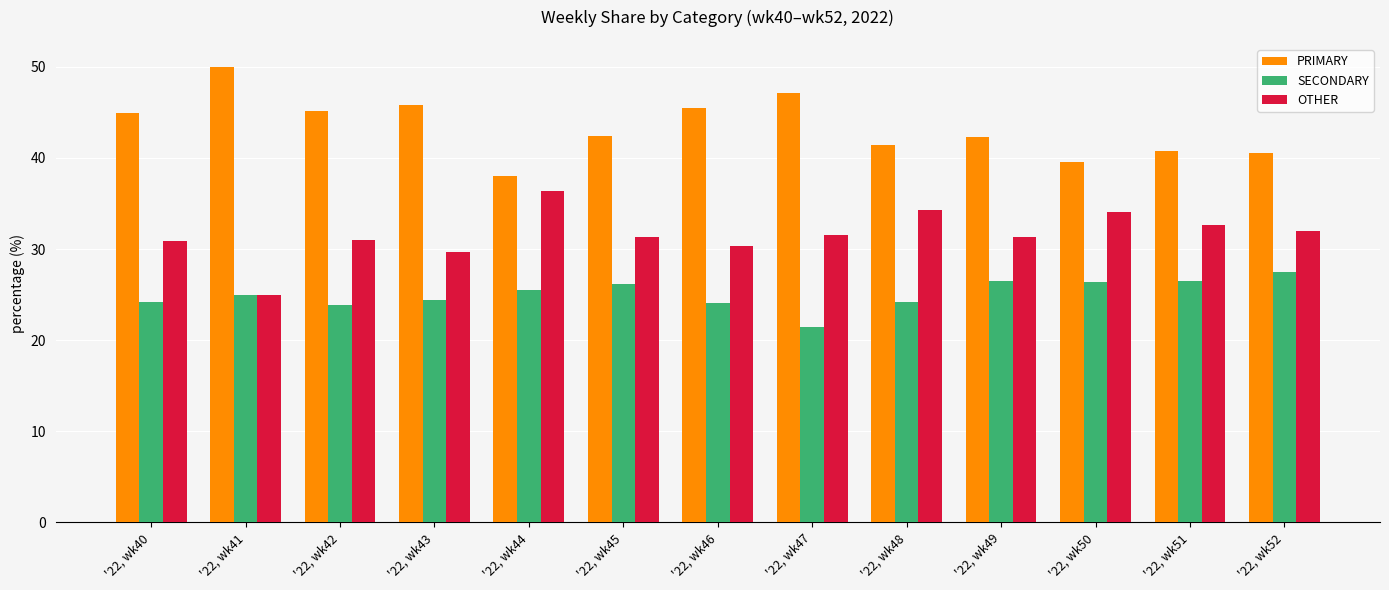

What is the spread (max minus min) of values at '22, wk50?

13.2